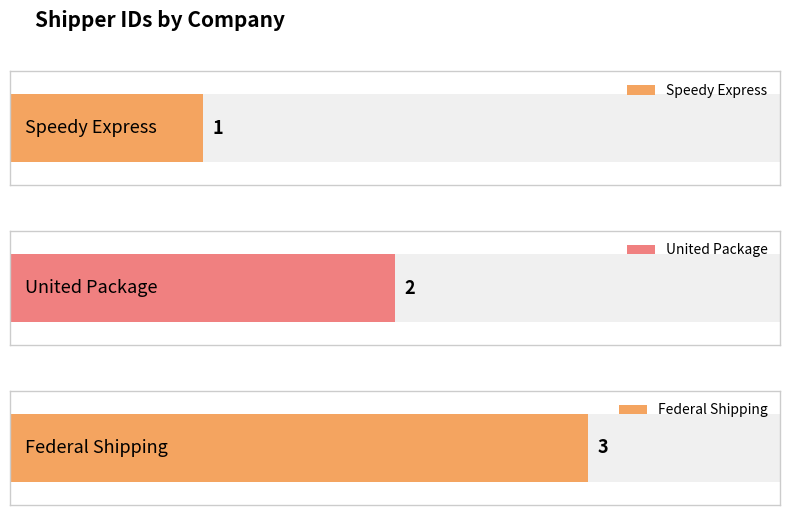

List the labels in order of value, largest first.

Federal Shipping, United Package, Speedy Express